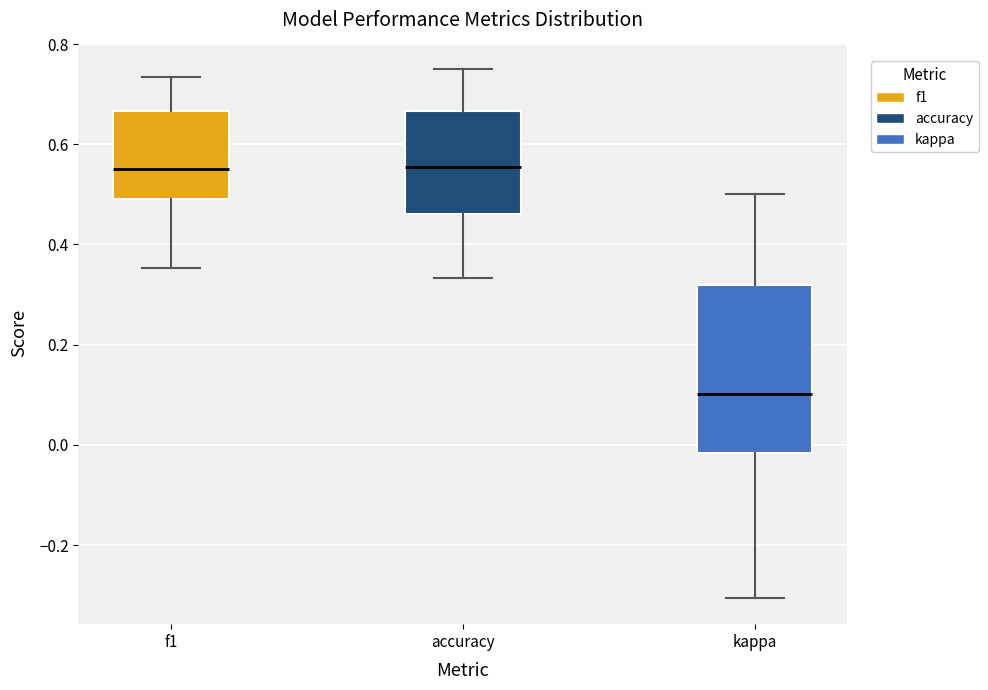

Which box is the tallest, from its lower edge to its upper edge?

kappa